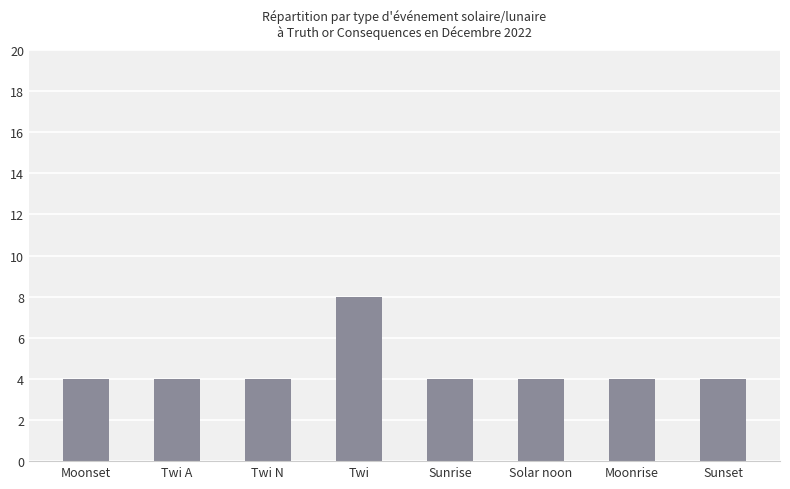

What is the value of the 1st bar from the left?

4